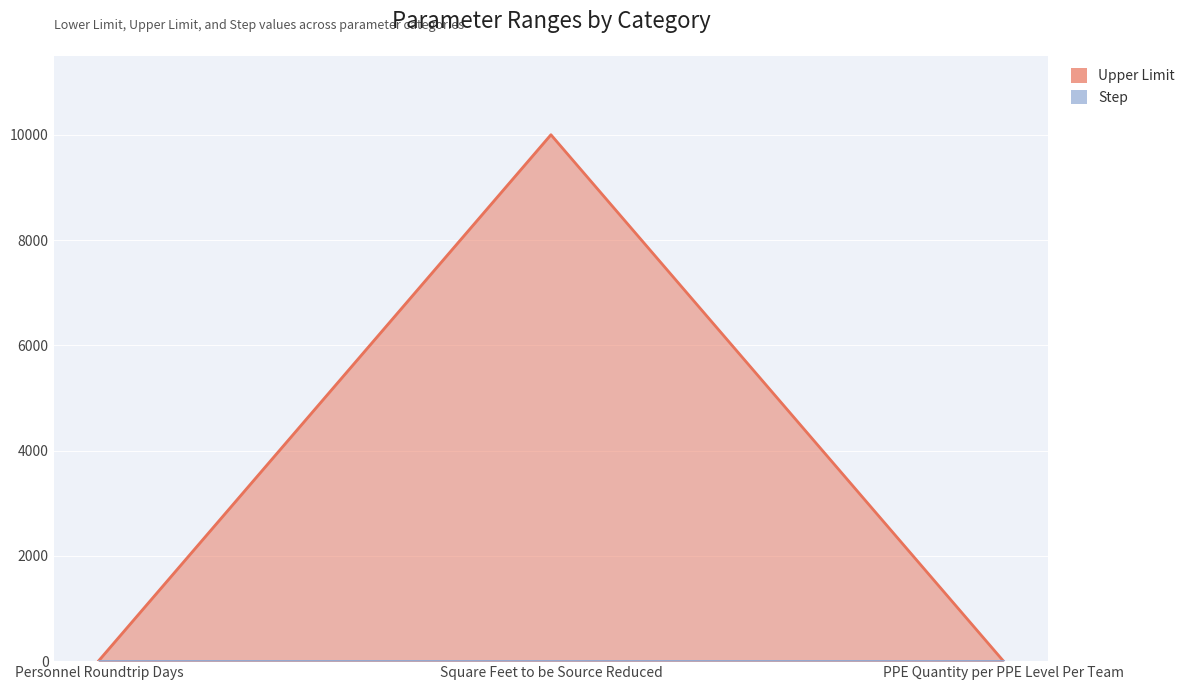

Is it true that the value at PPE Quantity per PPE Level Per Team is 6?

False